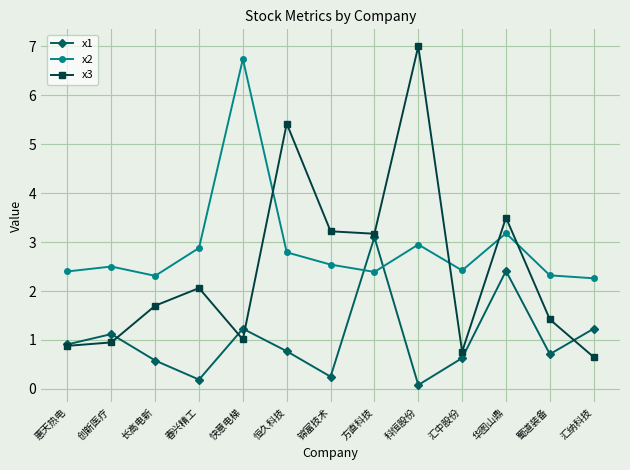

Which series has the largest range (max minus min)?

x3